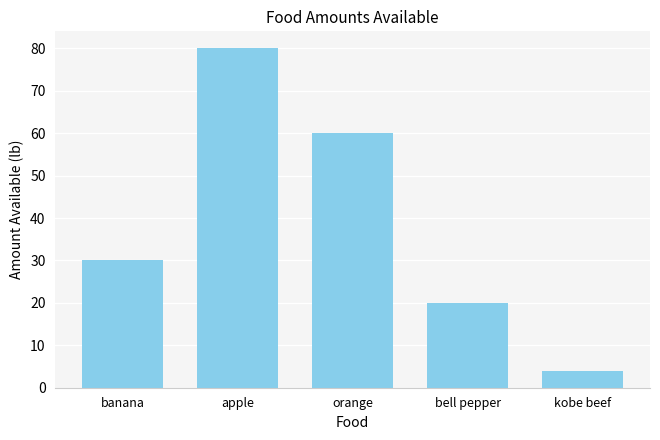

Does the chart contain any negative values?

No